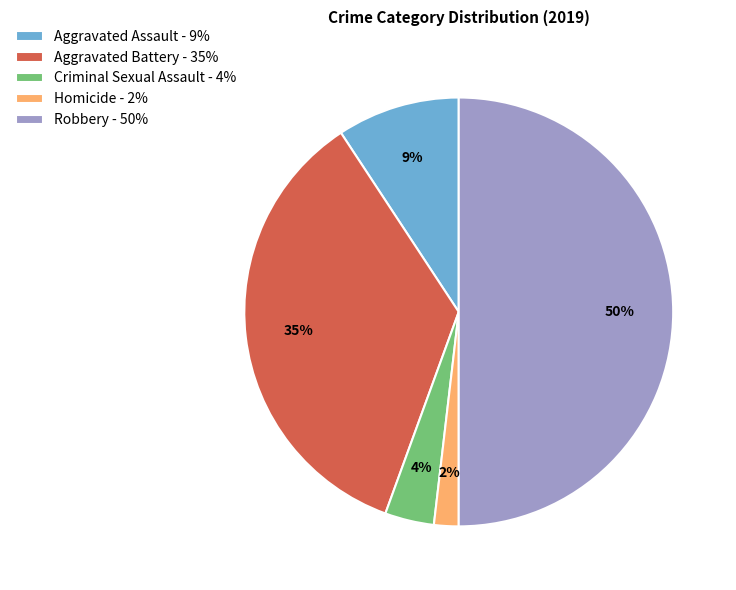

Rank the categories by value from lowest to highest.

Homicide, Criminal Sexual Assault, Aggravated Assault, Aggravated Battery, Robbery